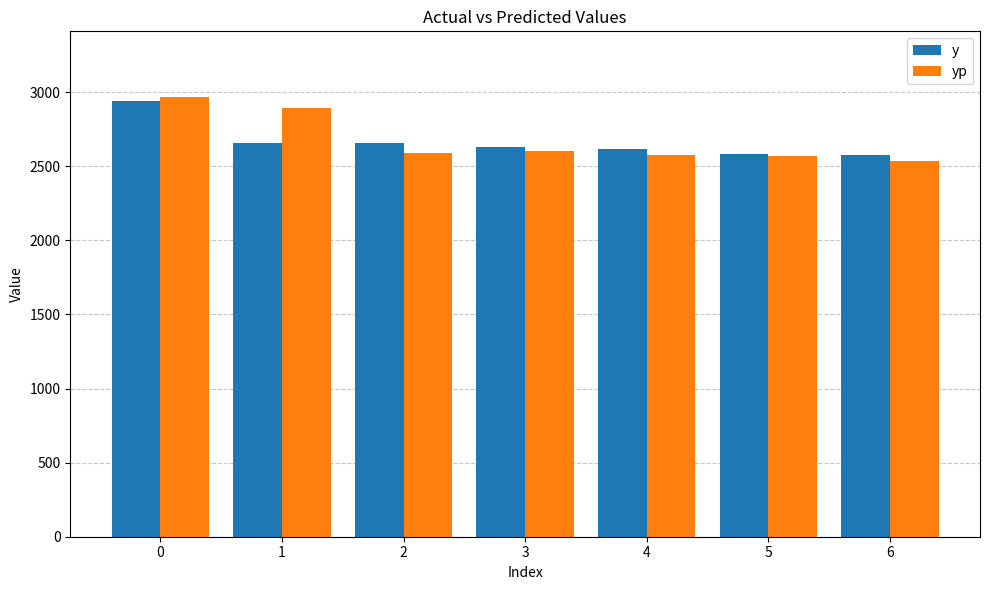

What is the spread (max minus min) of values at 2?

68.1